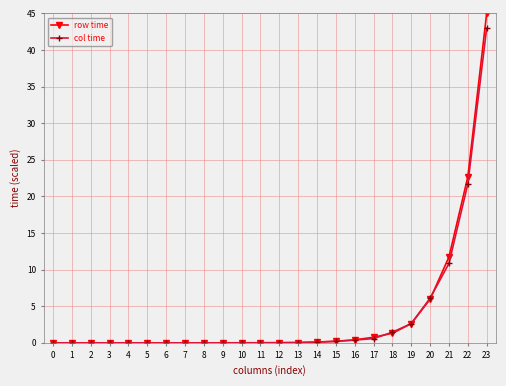

What is the average value of the row time series?

3.8